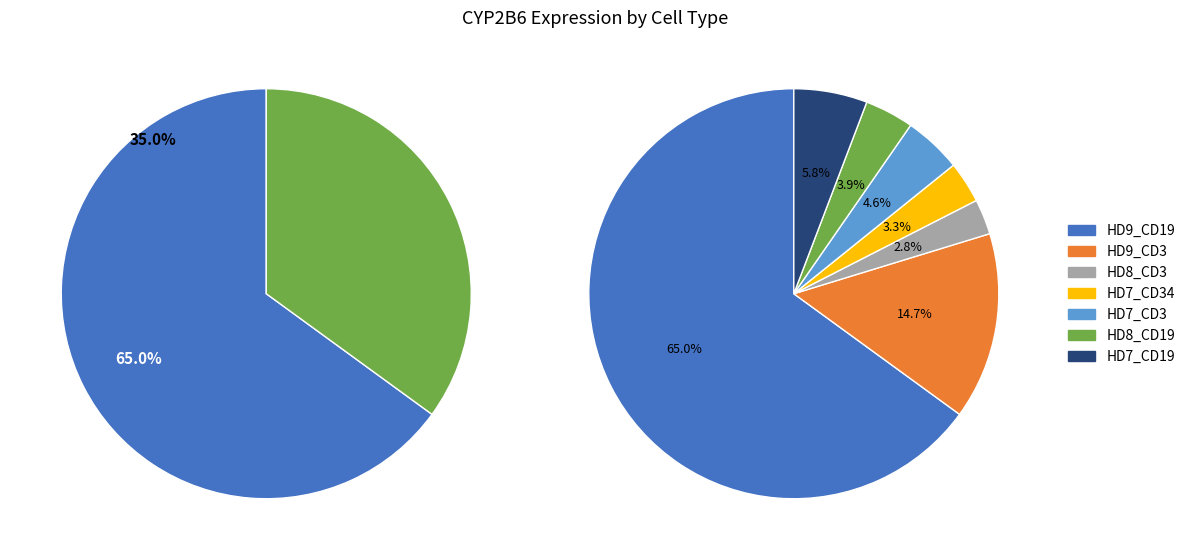

To the nearest percent, what portion does HD8_CD19 represent?

4%